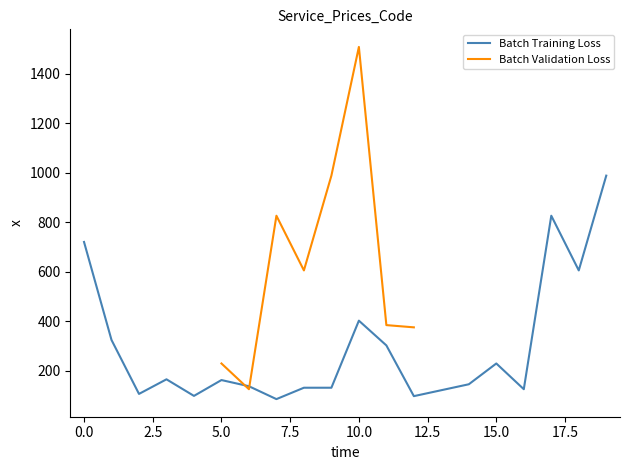

What is the lowest value of the Batch Training Loss series?

85